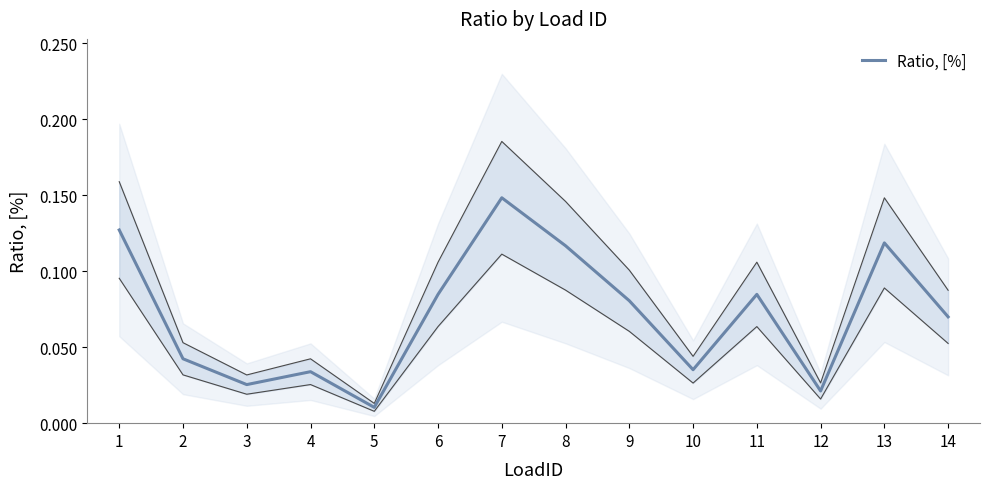

What is the greatest value displayed?

0.1